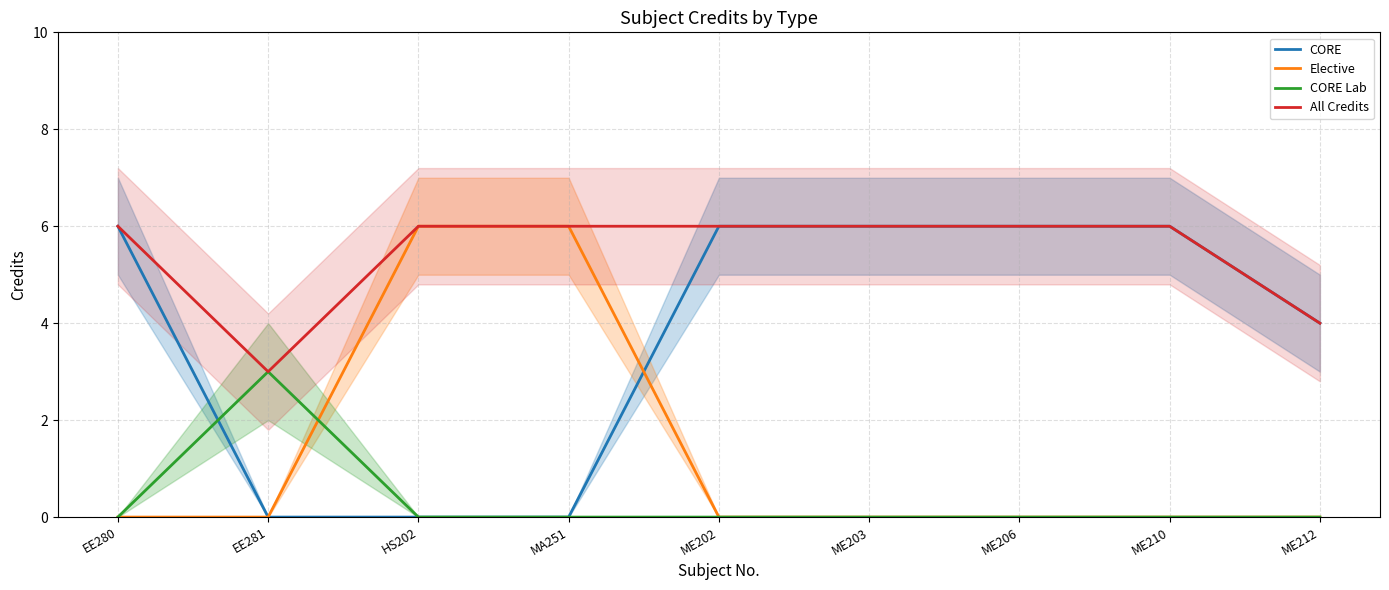

Which series has the largest total across all categories?

All Credits